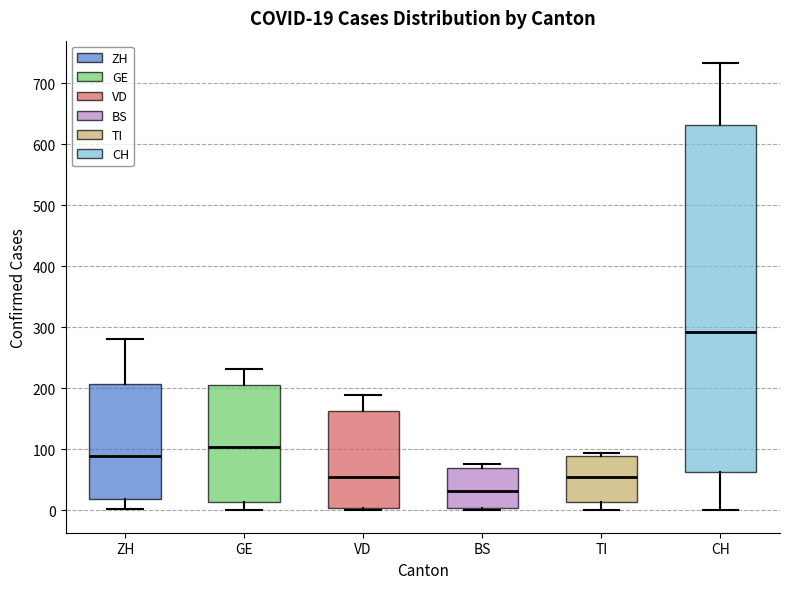

Which box has the lowest median line?

BS